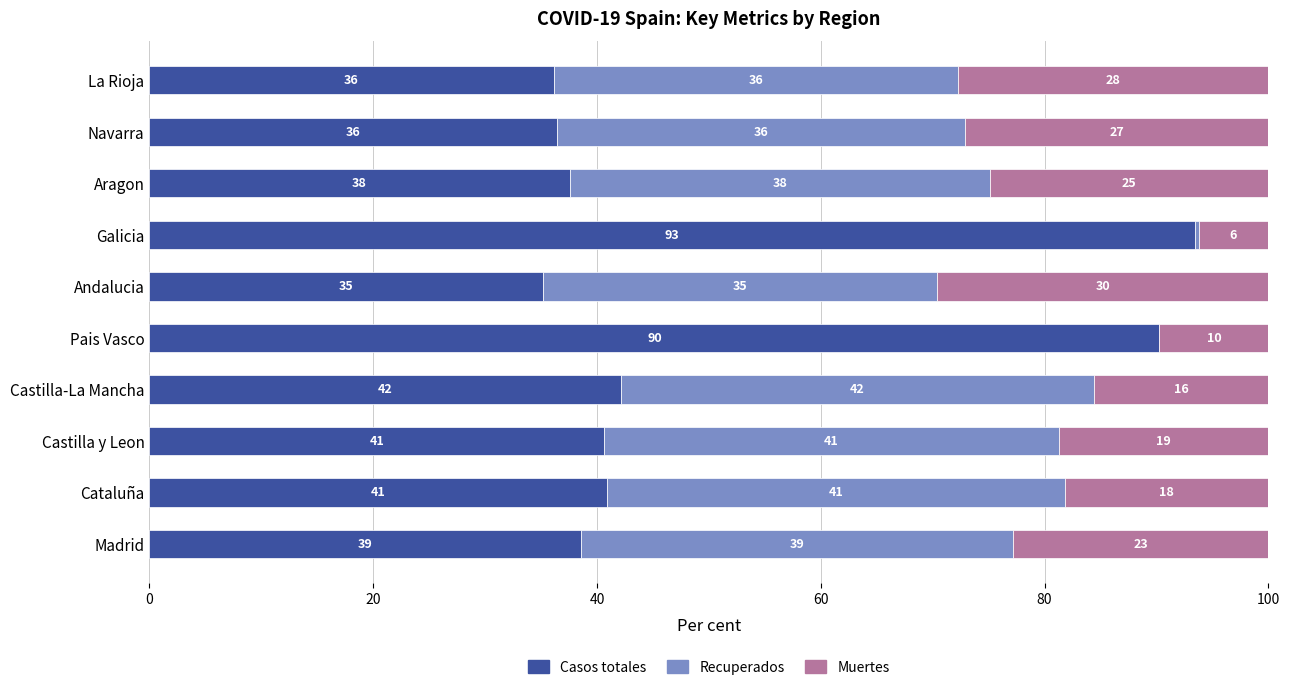

Is it true that Casos totales equals 39.1 at Pais Vasco?

False